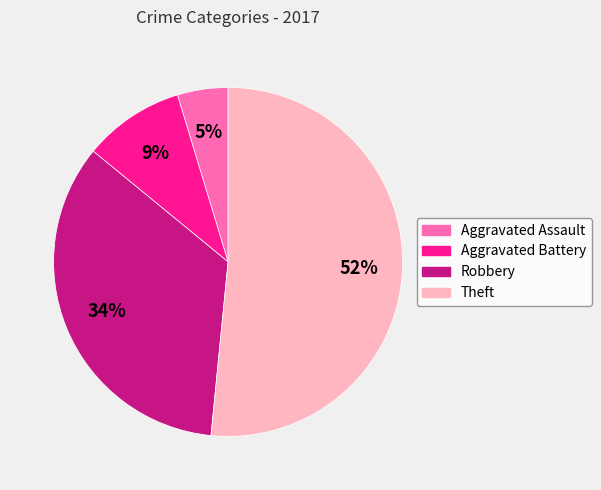

To the nearest percent, what is the difference between the largest and smallest slice percentages?

47%